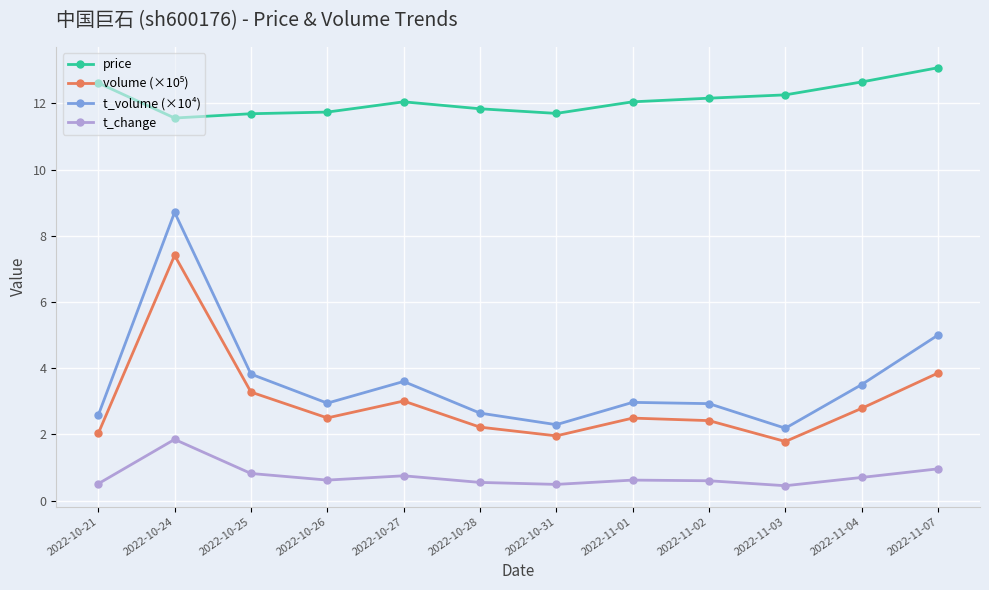

True or false: price and t_volume (×10⁴) intersect in this chart.

False